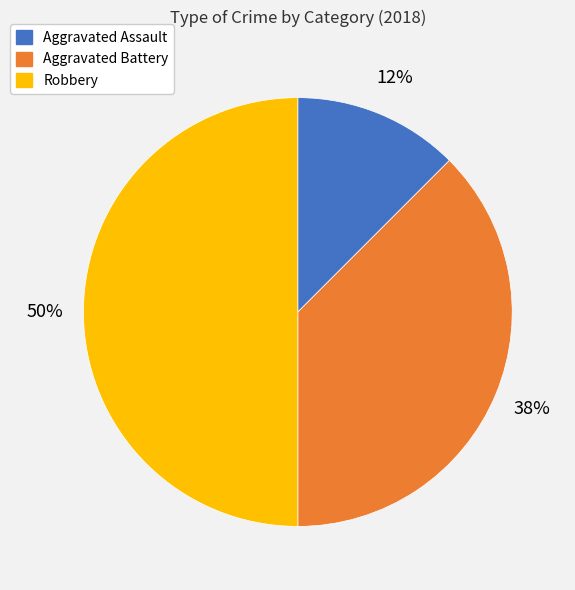

How many slices are in this pie chart?

3